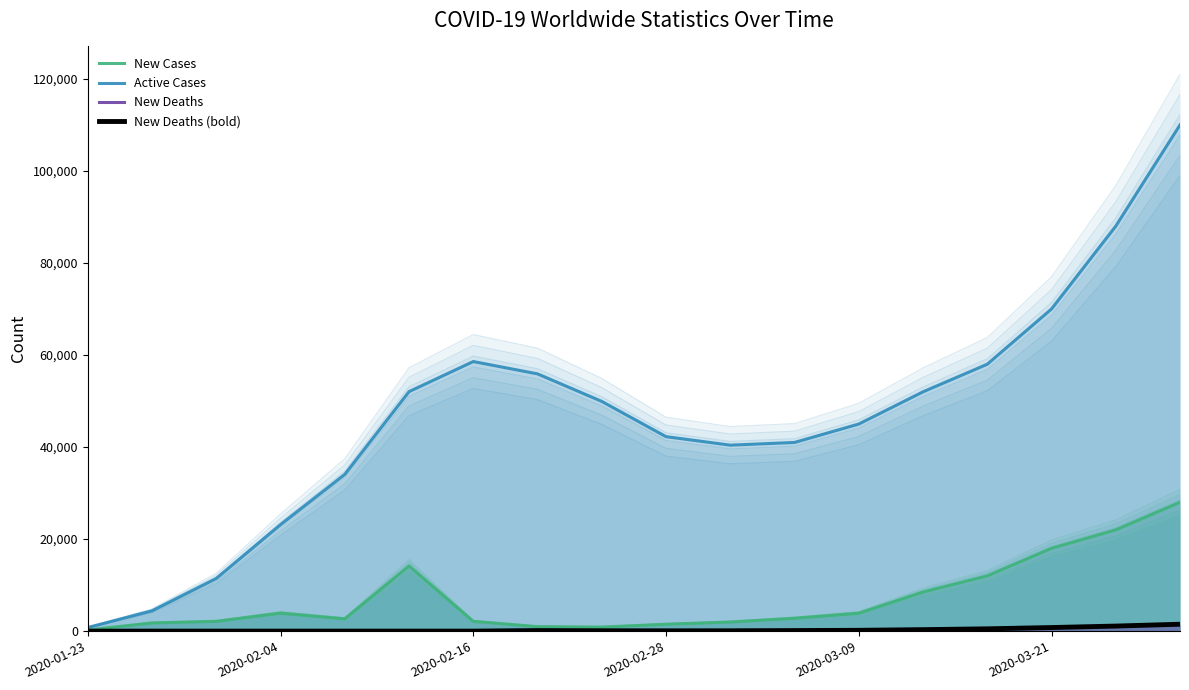

What is the approximate value of New Deaths (bold) at 14, to the nearest 100?

500